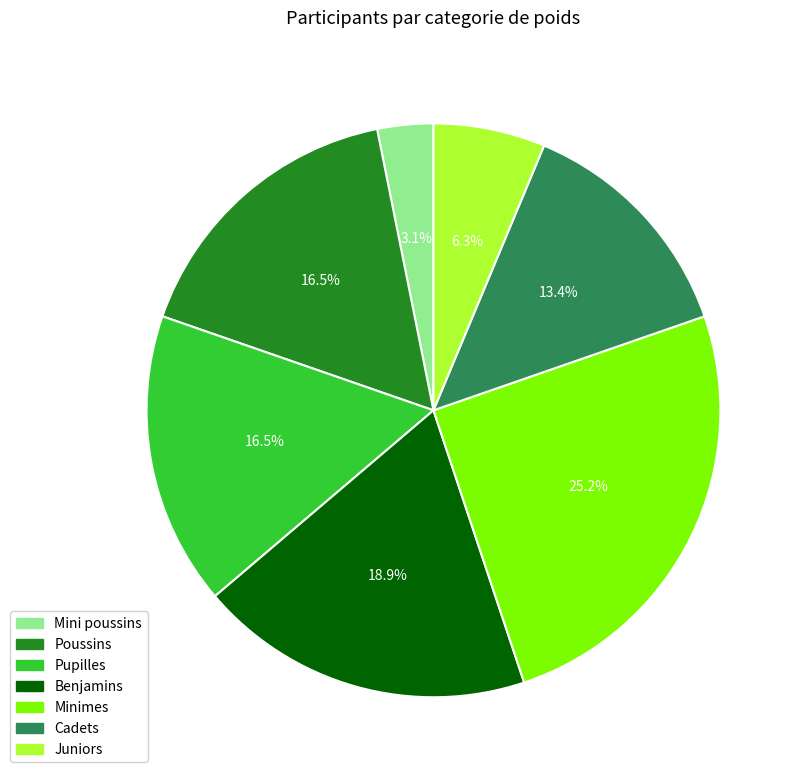

Between Minimes and Mini poussins, which is larger?

Minimes